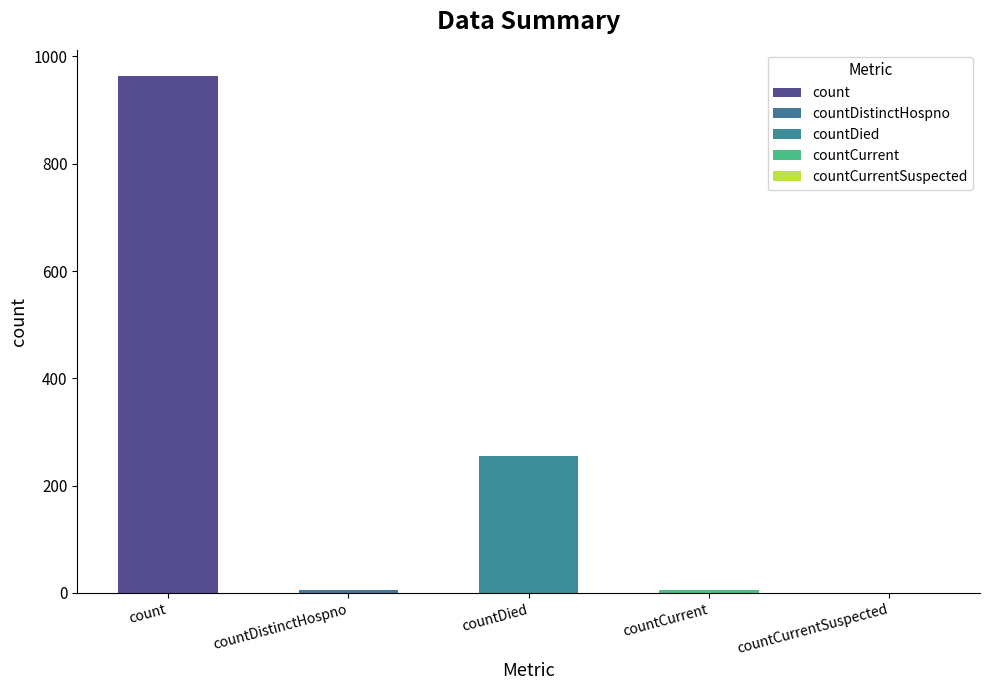

List the labels in order of value, largest first.

count, countDied, countDistinctHospno, countCurrent, countCurrentSuspected